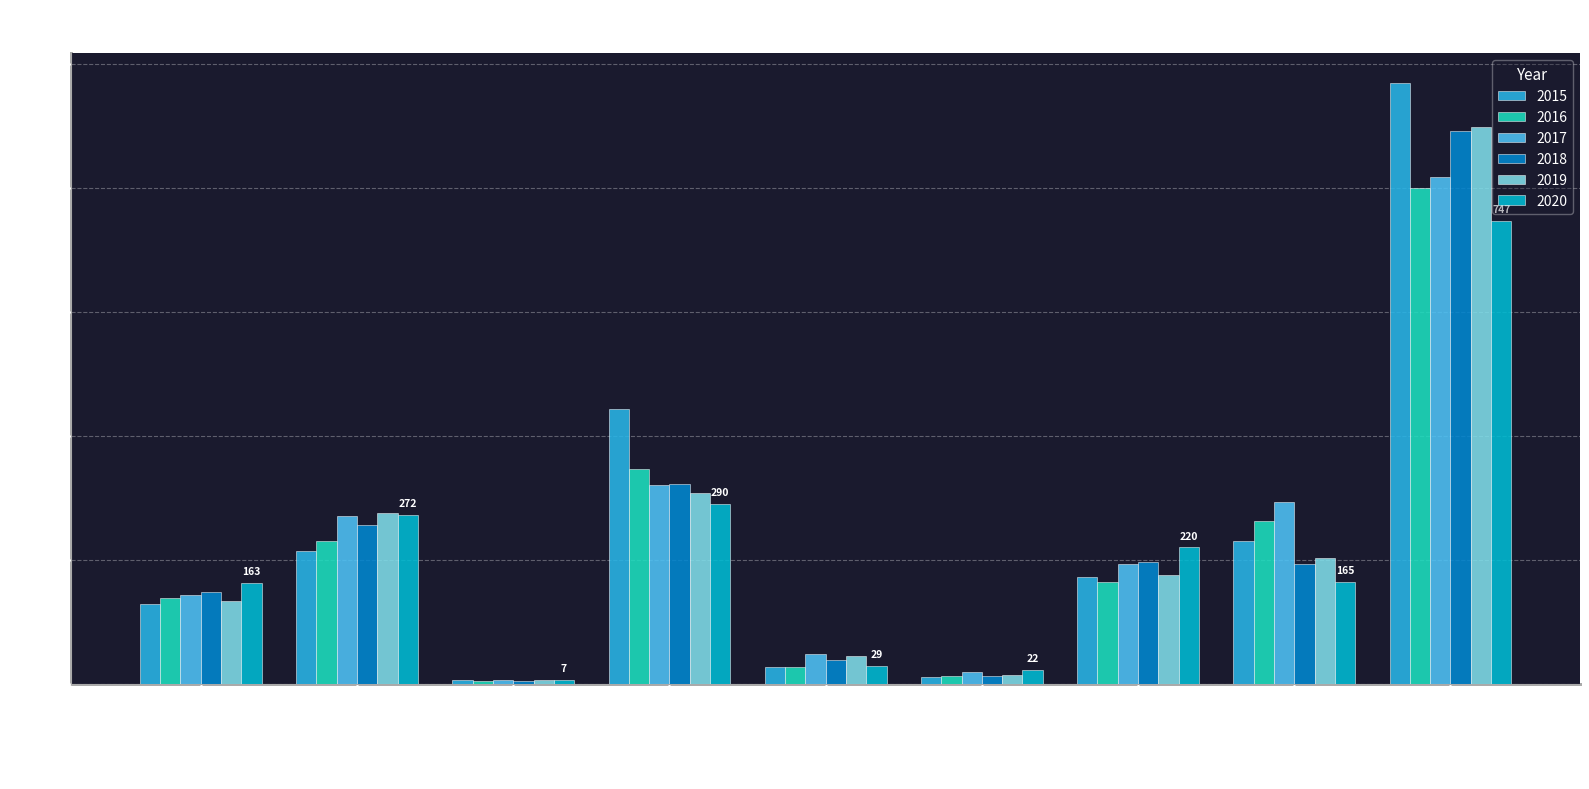

What is the difference between the highest and lowest values at Theft?

222